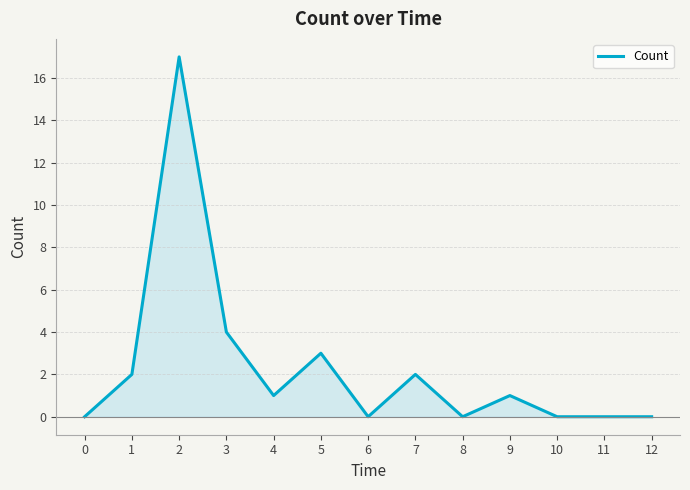

List the labels in order of value, largest first.

2, 3, 5, 1, 7, 4, 9, 0, 6, 8, 10, 11, 12